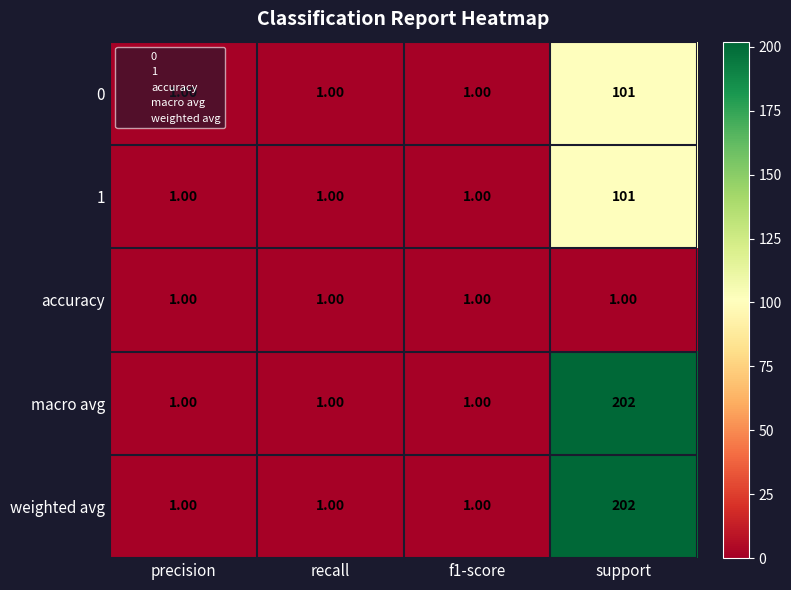

Which label corresponds to the largest value in the chart?

support